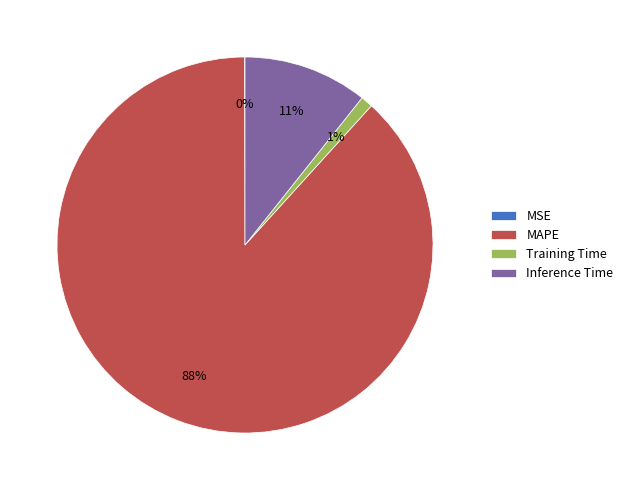

What percentage is the Inference Time slice, to the nearest percent?

11%